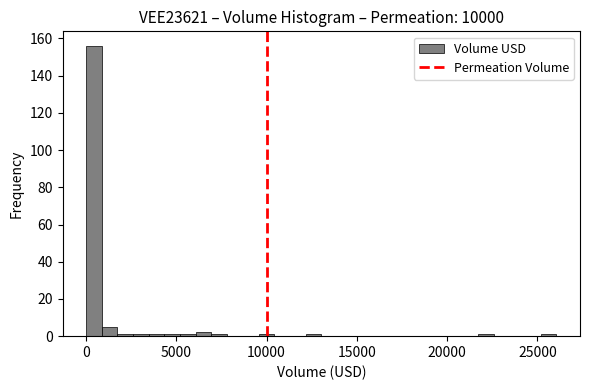

Around what value on the x-axis is the tallest bar? Give the approximate position of its centre, as read against the axis.

500